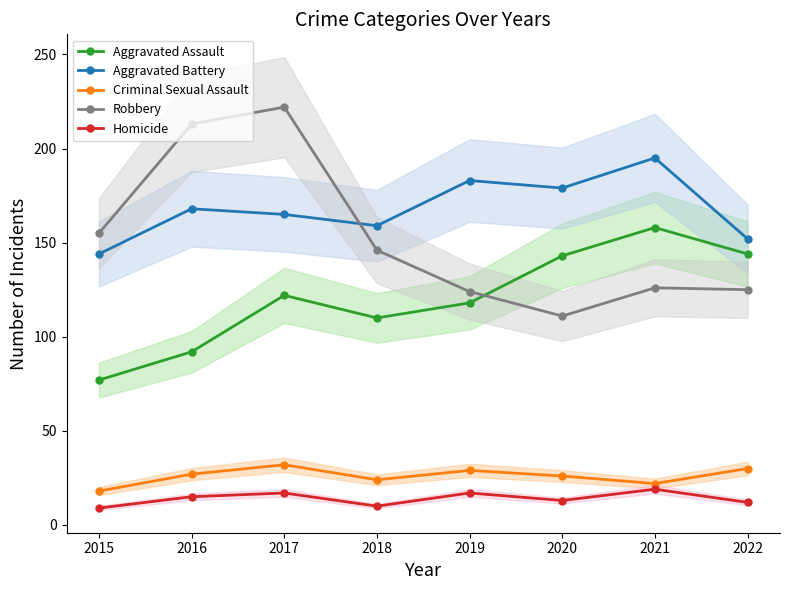

What value does the Aggravated Assault series have at 2019?

118